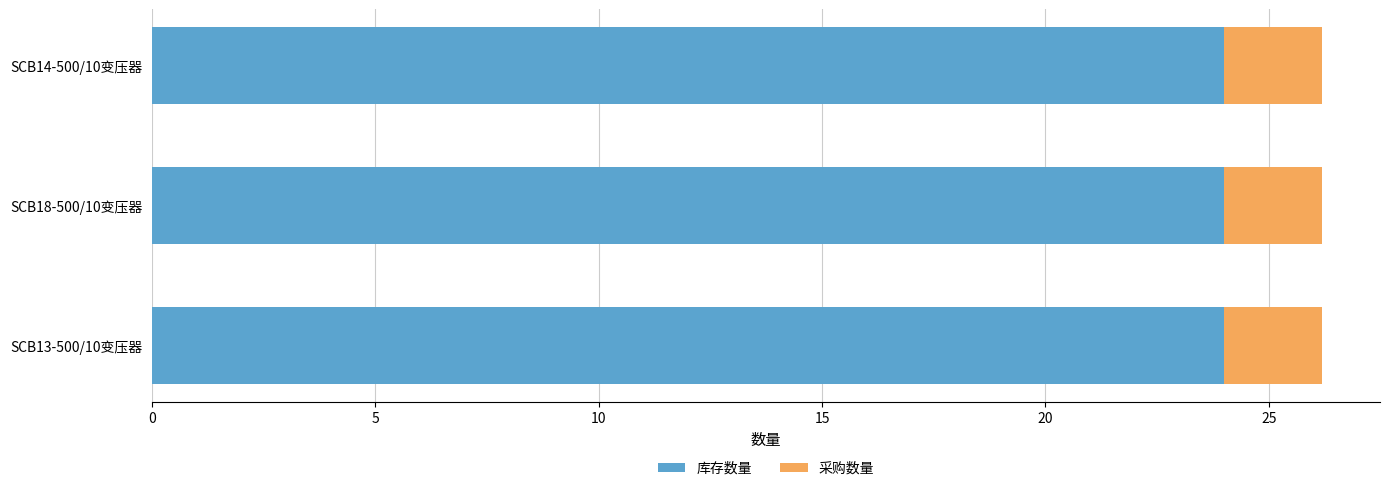

The 库存数量 series shows 24.0 at SCB14-500/10变压器. True or false?

True